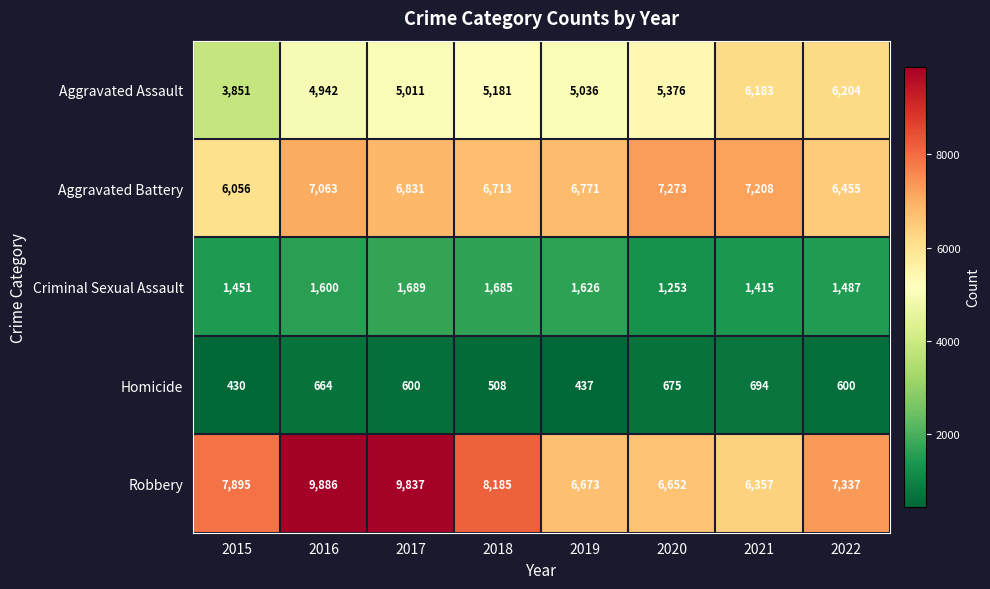

Count the number of categories in the chart.

8